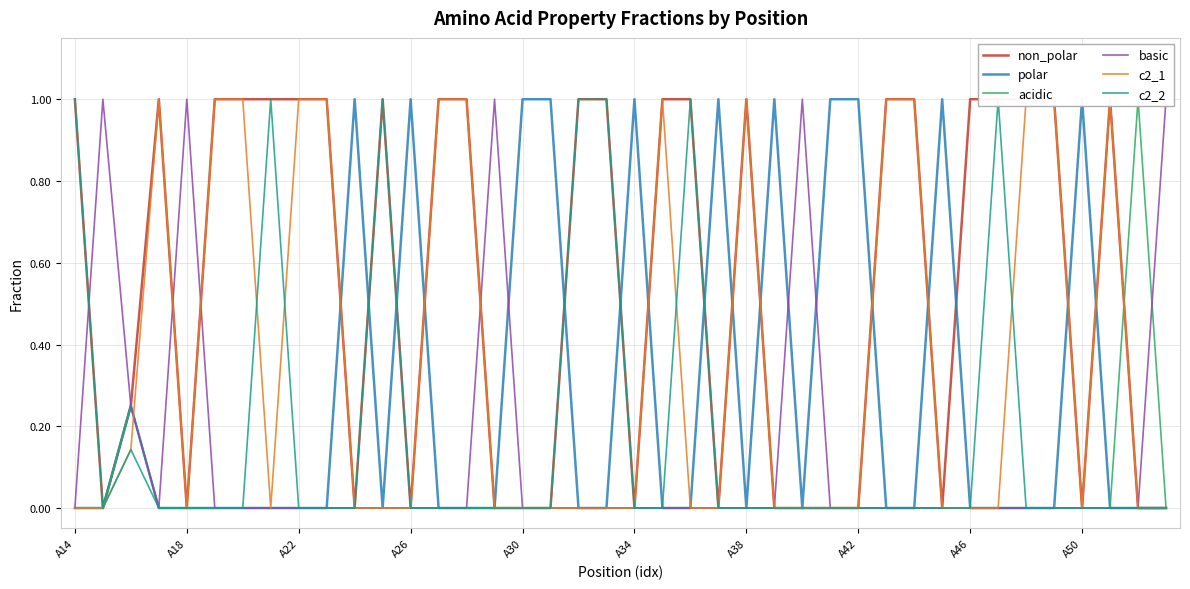

How many data points in non_polar are less than 1?

18